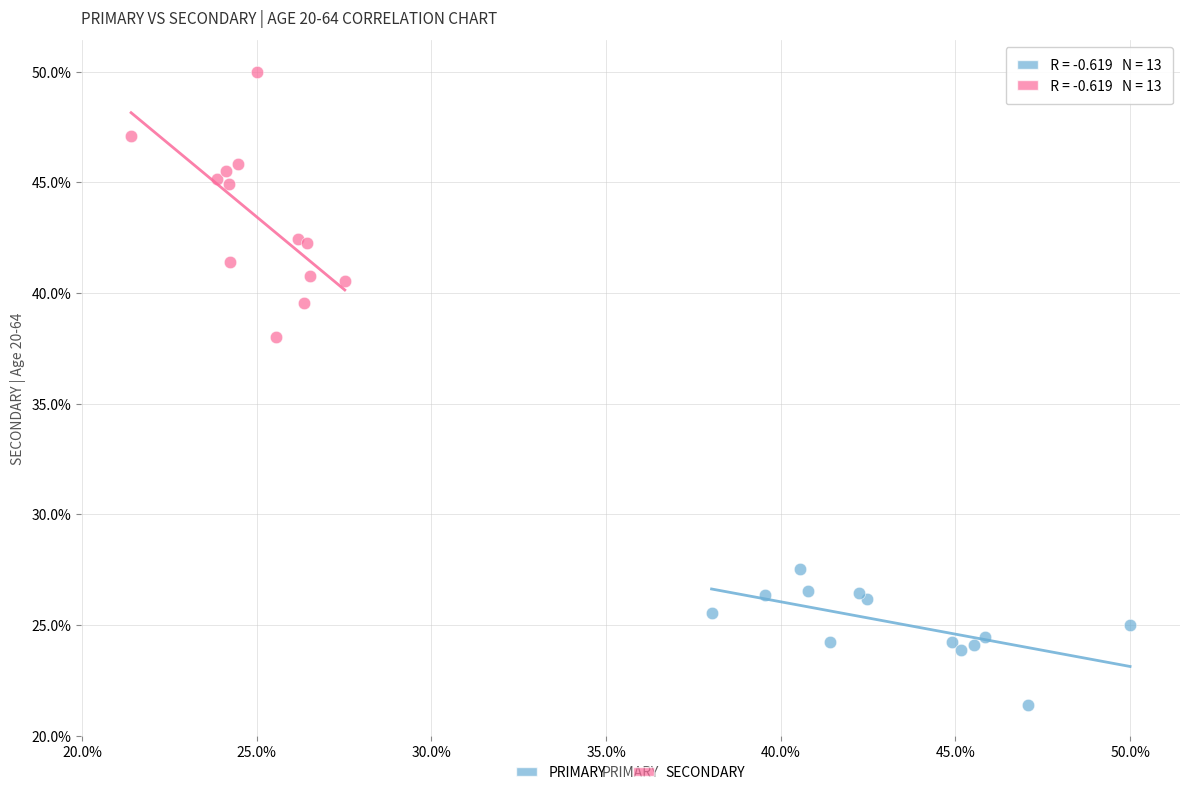

Which series reaches the minimum Y coordinate?

PRIMARY